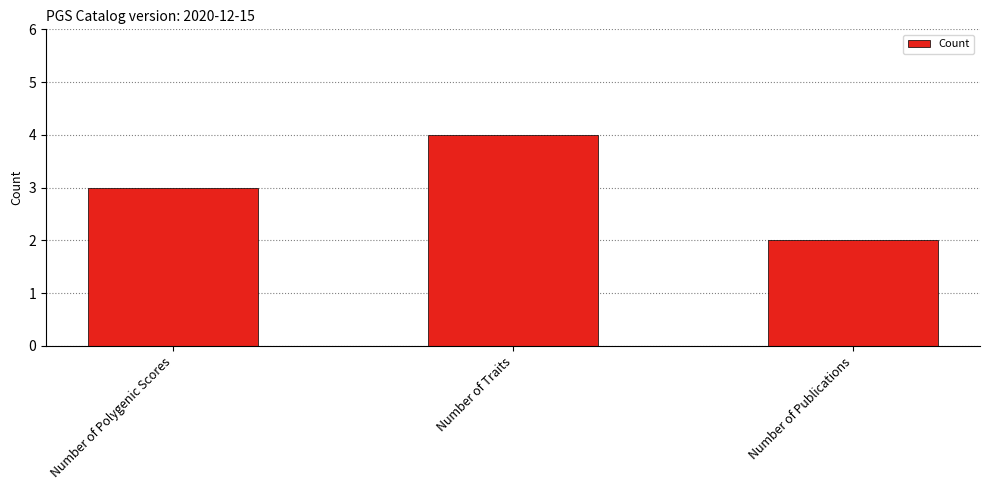

The chart shows a value of 3 at Number of Publications. True or false?

False